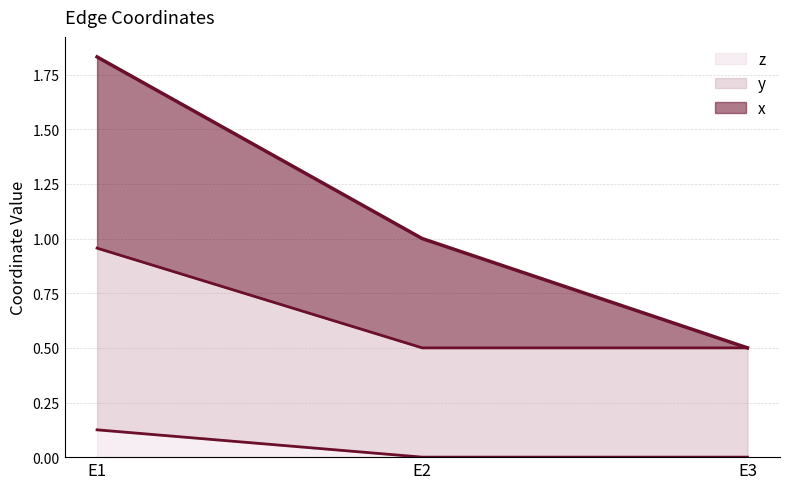

True or false: z has a value of 0.0 at E2.

True